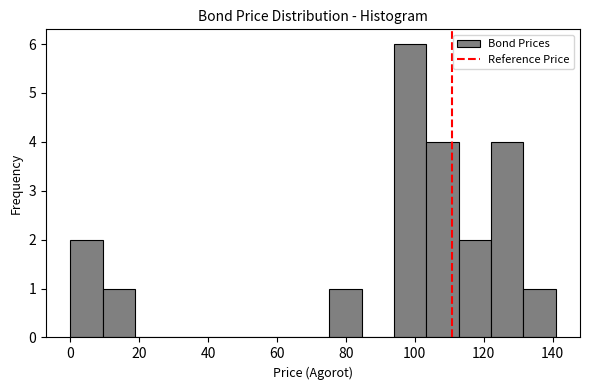

Reading left to right, transcribe this chart: for each bar, give the range it covers on the x-axis and its height. Neither the bar edges nor the heights are printed on the chart, so give them approximately, as read against the axes.

0 to 10: 2
10 to 18: 1
18 to 28: 0
28 to 38: 0
38 to 46: 0
46 to 56: 0
56 to 66: 0
66 to 76: 0
76 to 84: 1
84 to 94: 0
94 to 104: 6
104 to 112: 4
112 to 122: 2
122 to 132: 4
132 to 140: 1